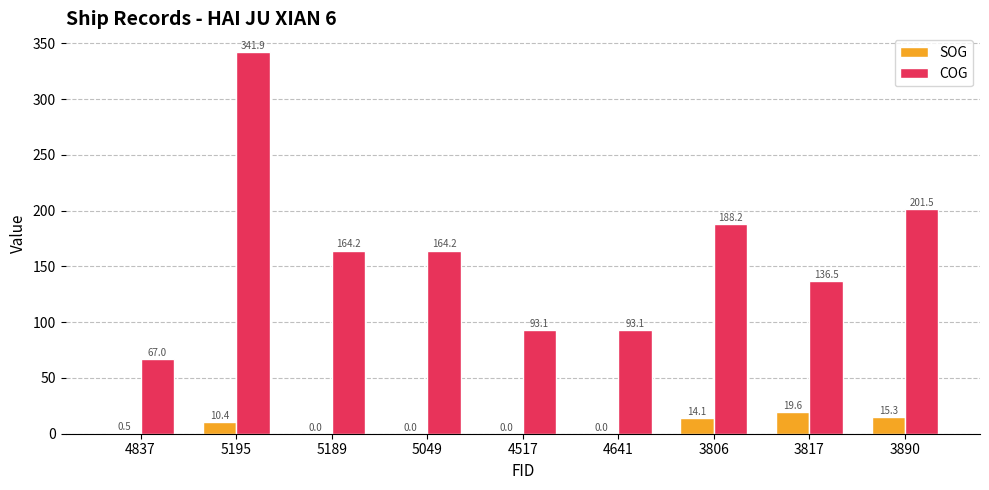

True or false: COG has a value of 87.0 at 3817.

False